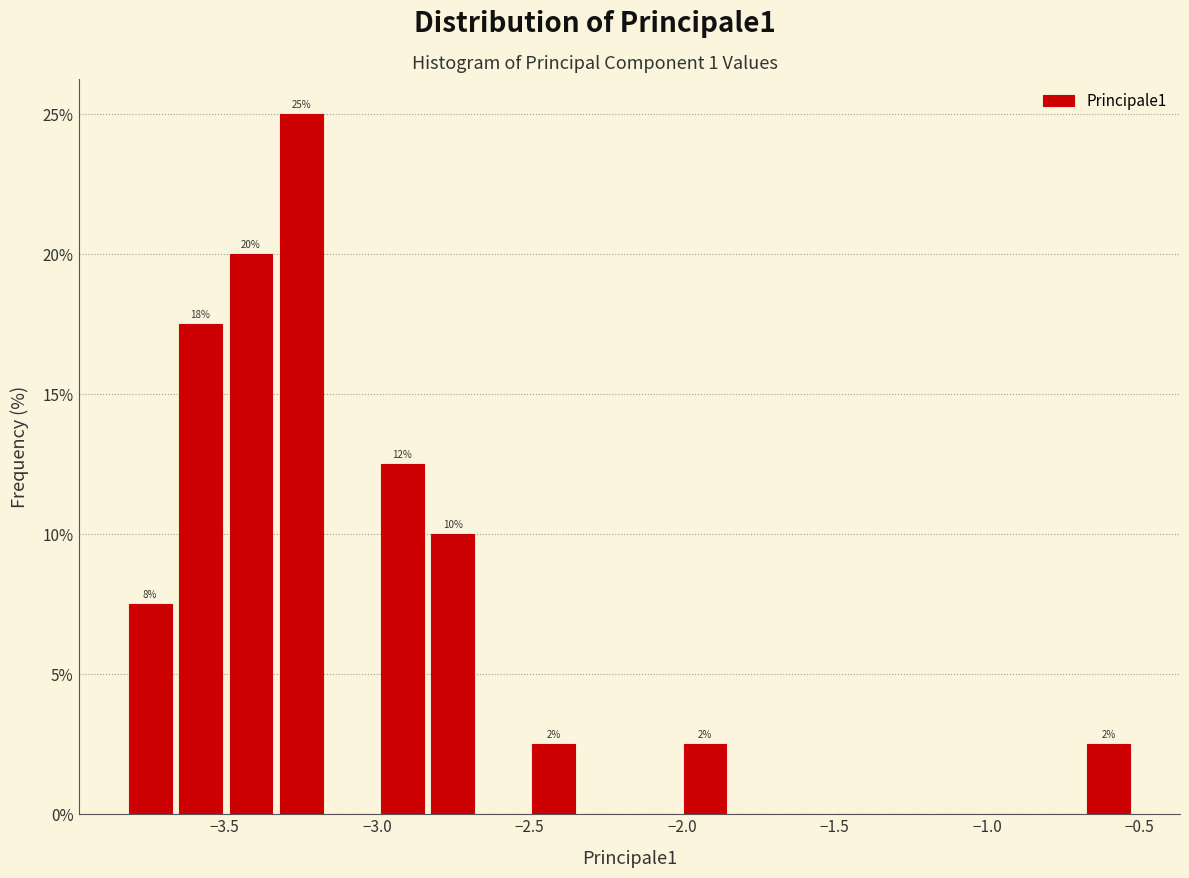

Around what value on the x-axis is the tallest bar? Give the approximate position of its centre, as read against the axis.

-3.25